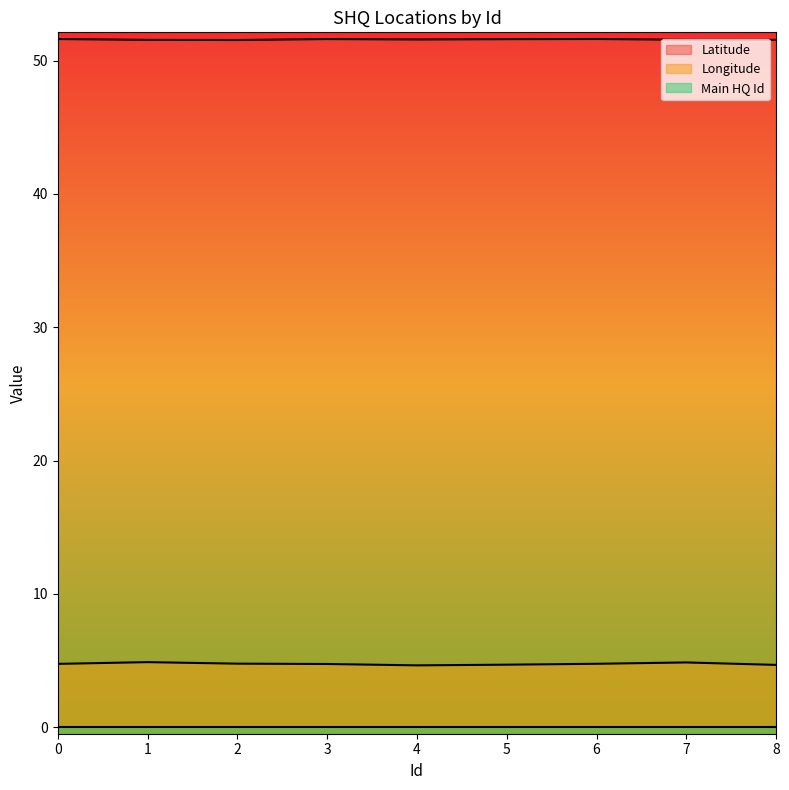

What value does the Latitude series have at 8?

51.6